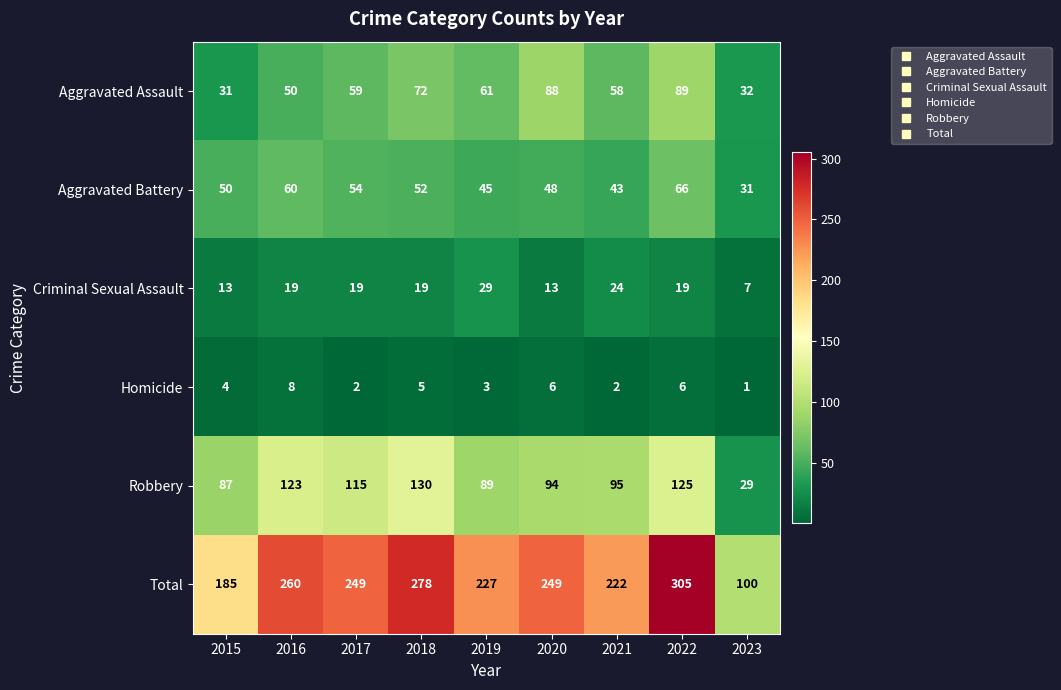

The value of Criminal Sexual Assault at 2018 is 19. True or false?

True